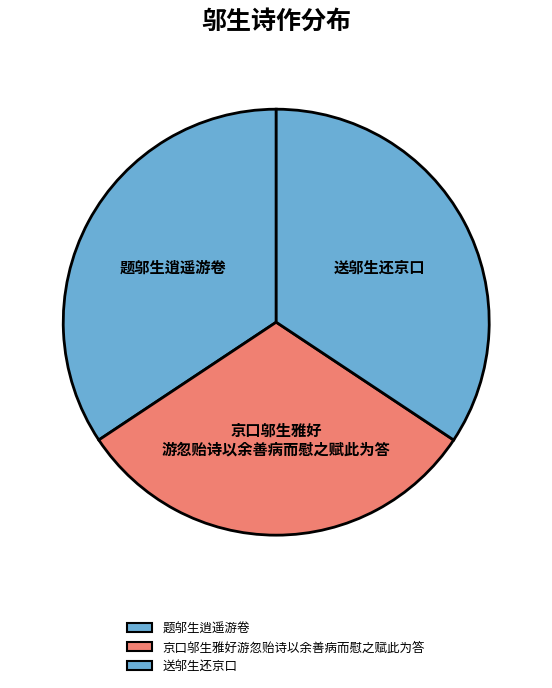

How much of the chart is everything except 京口邬生雅好游忽贻诗以余善病而慰之赋此为答?

68.7%